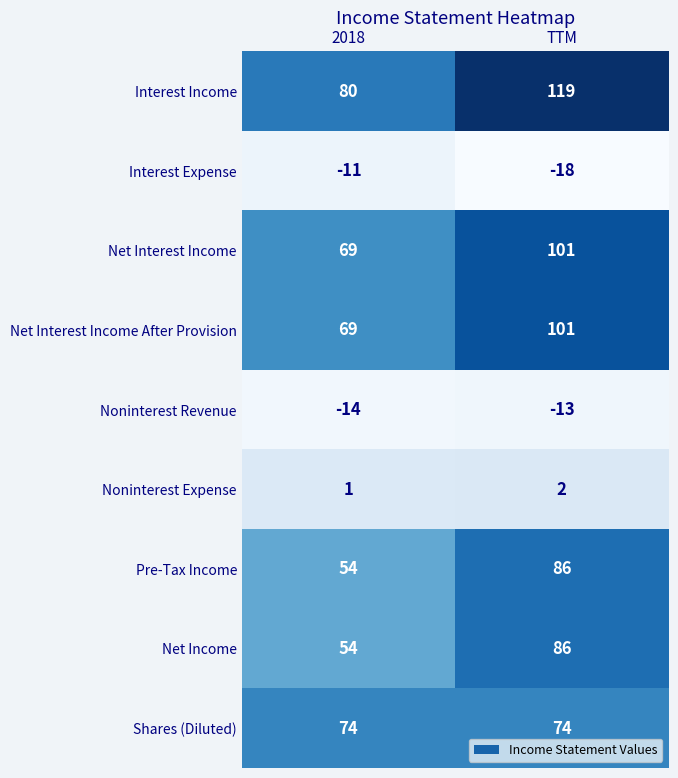

Which series changed the most between 2018 and TTM?

Interest Income